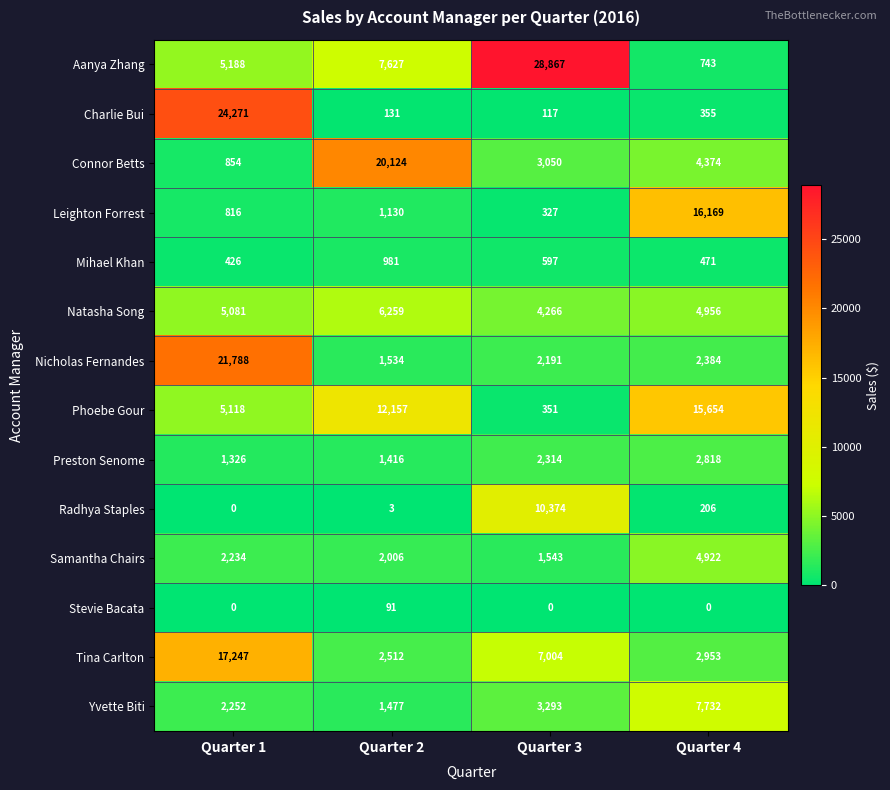

List the series in order of their peak value, lowest first.

Stevie Bacata, Mihael Khan, Preston Senome, Samantha Chairs, Natasha Song, Yvette Biti, Radhya Staples, Phoebe Gour, Leighton Forrest, Tina Carlton, Connor Betts, Nicholas Fernandes, Charlie Bui, Aanya Zhang